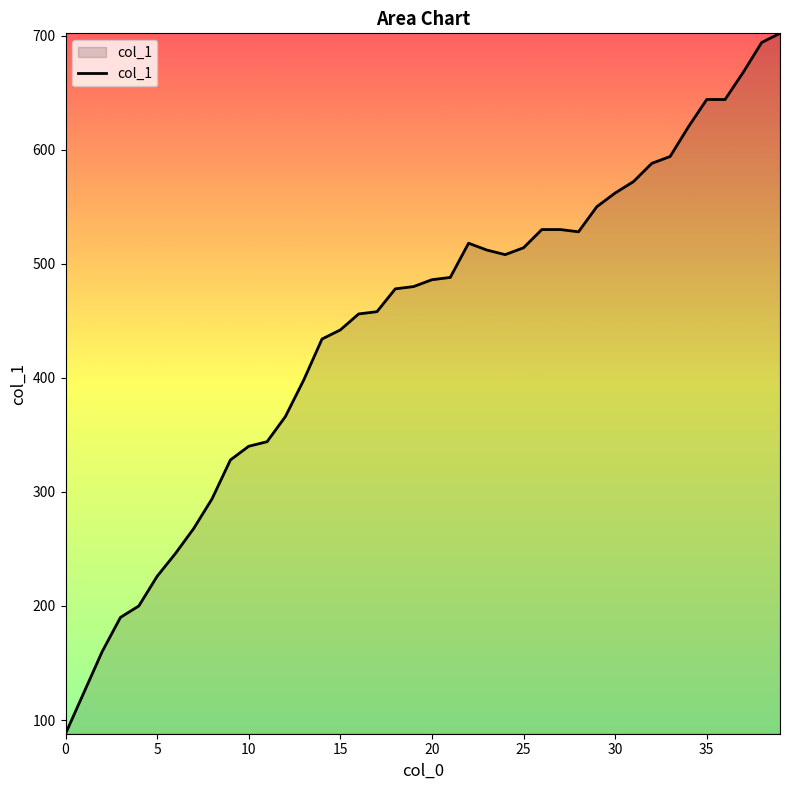

What is the difference between the maximum and minimum values?

614